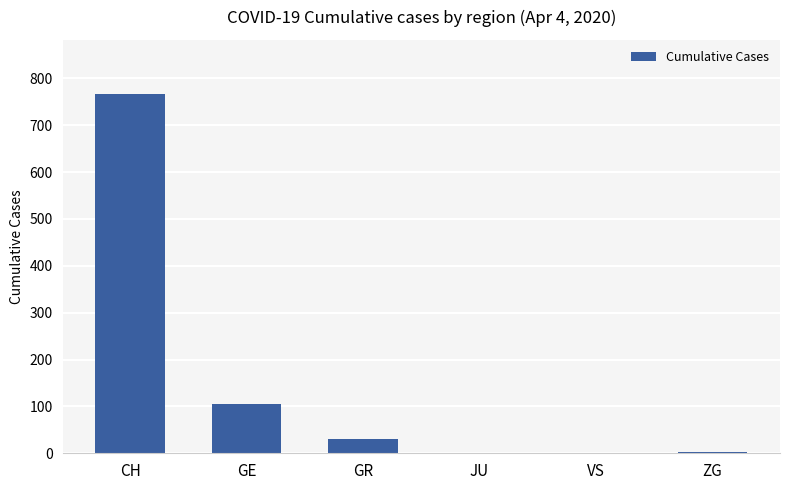

What is the maximum value shown in the chart?

767